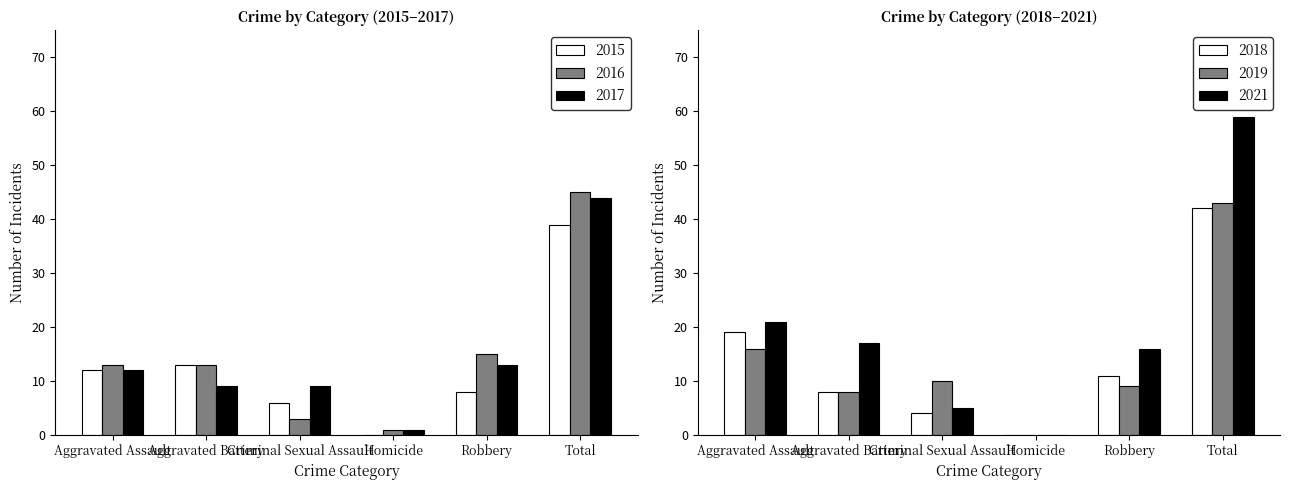

Which series has the largest total across all categories?

2021